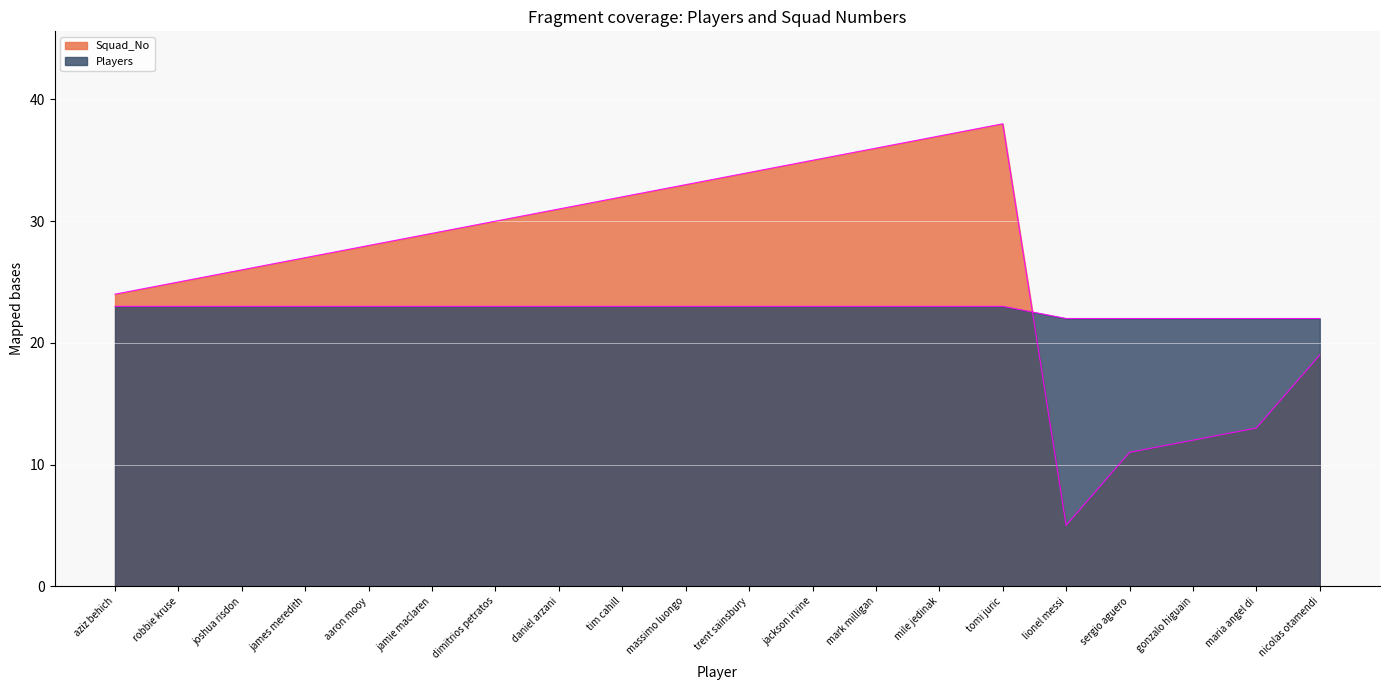

At aziz behich, list the series in order from smallest to largest.

Players, Squad_No